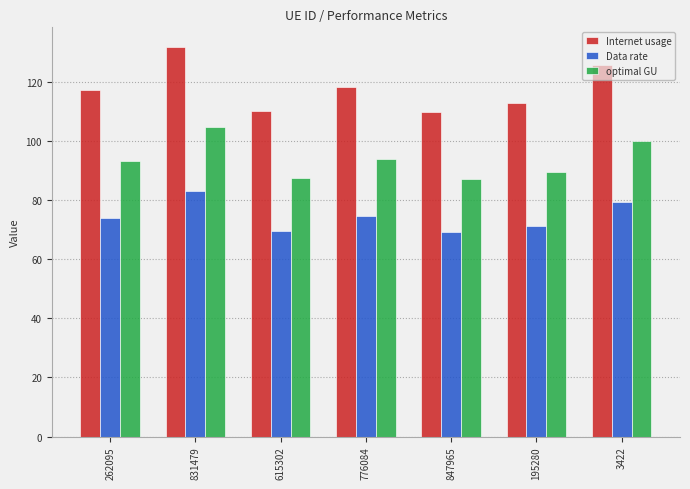

What is the average value of the Internet usage series?

118.0